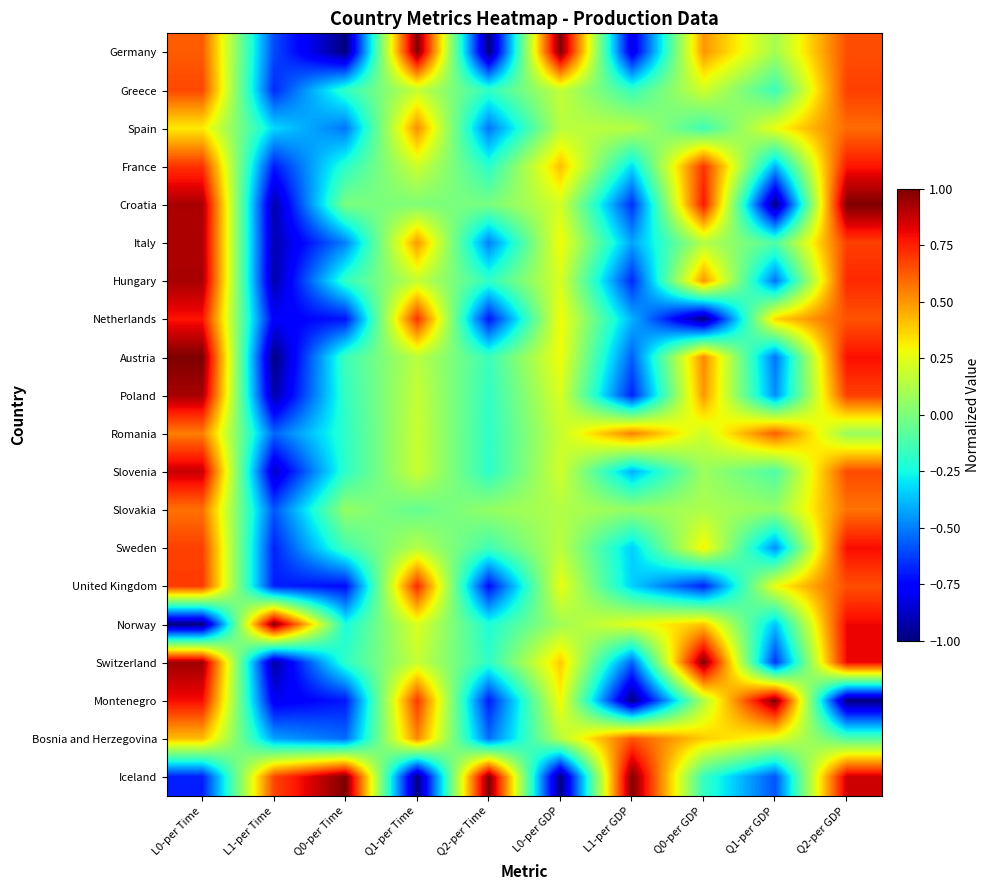

How many categories are shown in the chart?

10